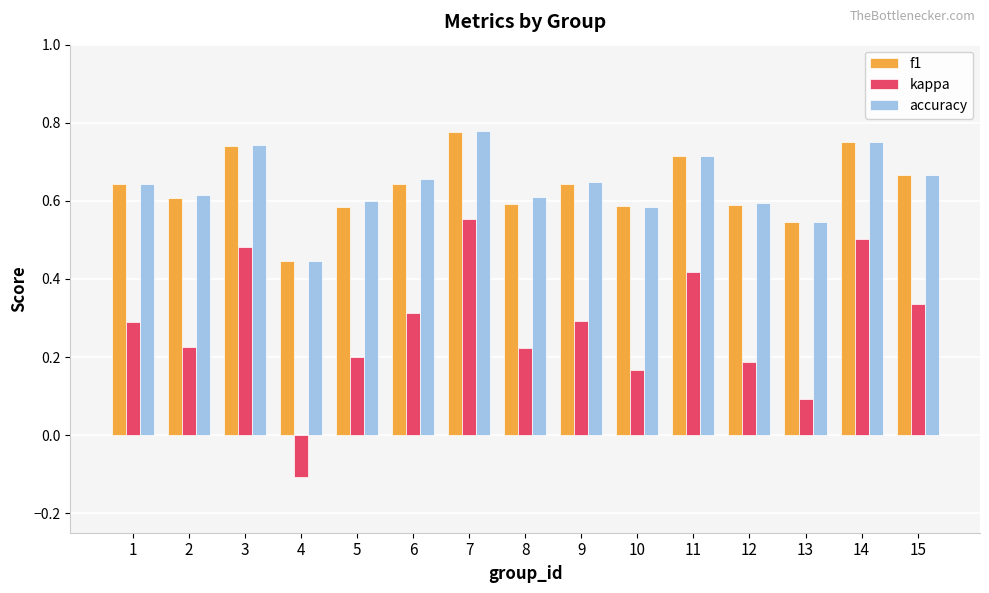

At which label is kappa closest to 0?

13